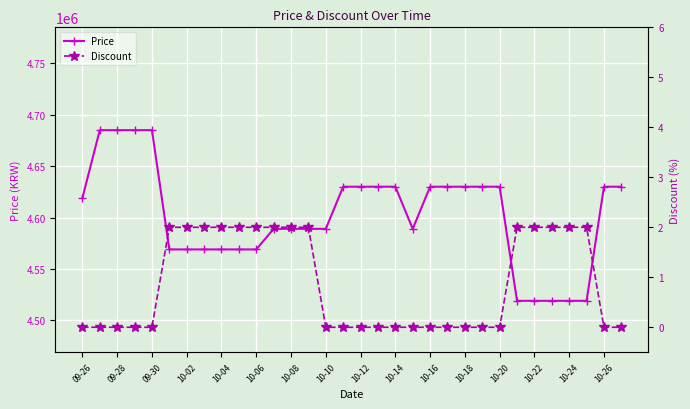

At which label is Discount closest to 1?

09-26